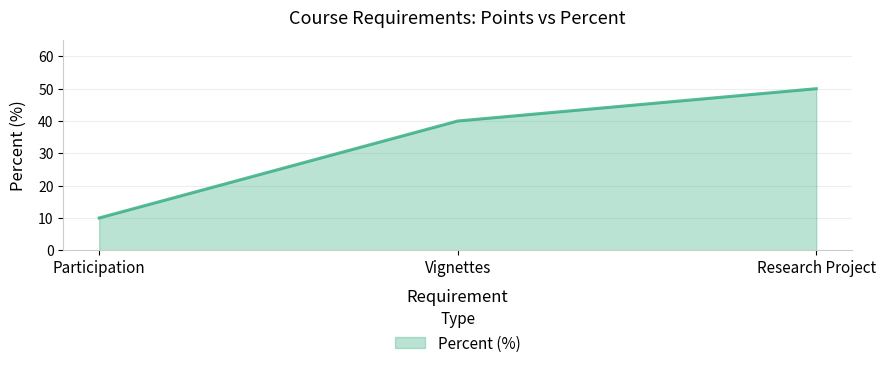

Does the chart display data point markers on the line(s)?

No